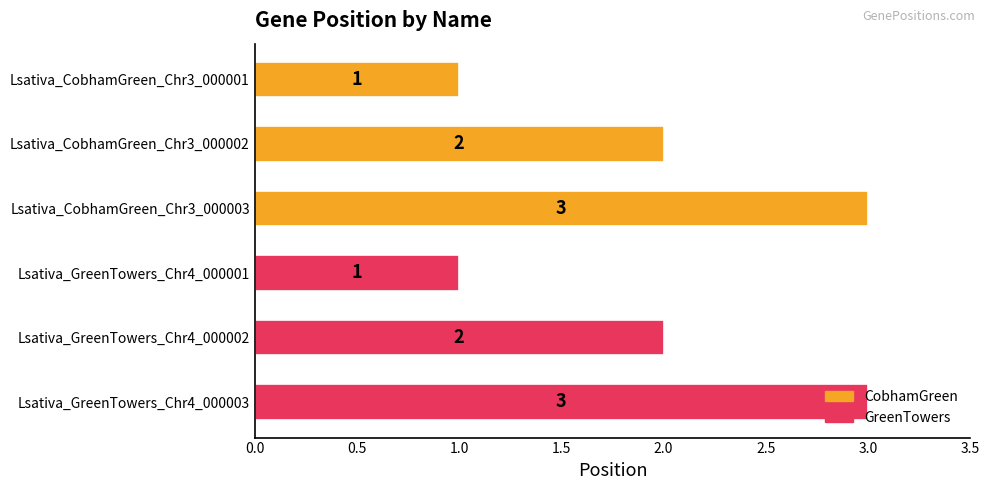

What is the label of the 6th bar from the bottom?

Lsativa_CobhamGreen_Chr3_000001